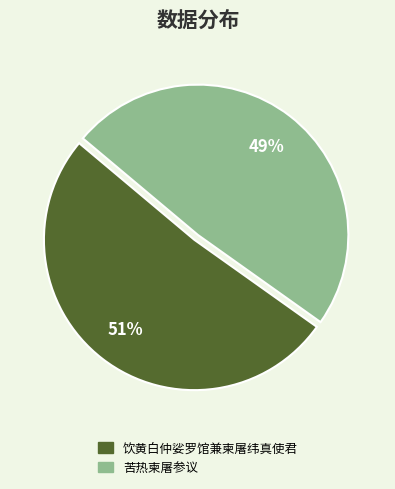

To the nearest percent, what is the combined percentage of 苦热柬屠参议 and 饮黄白仲娑罗馆兼柬屠纬真使君?

100%